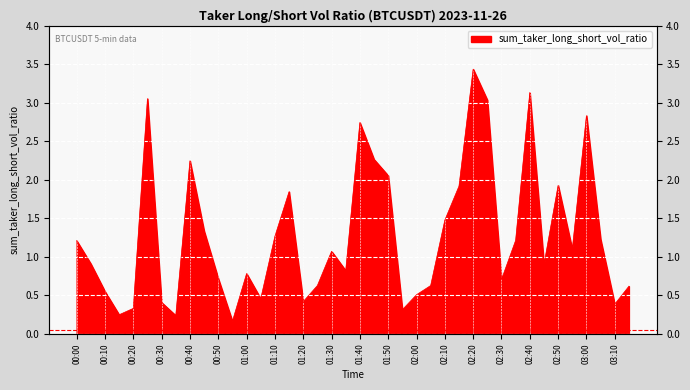

What is the sum of all values?

51.2